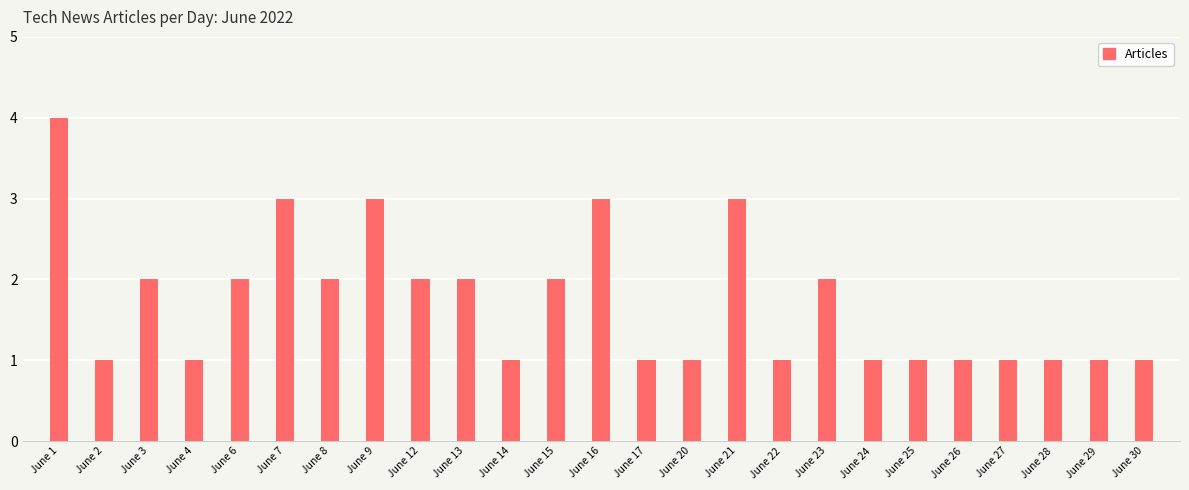

Count the number of categories in the chart.

25